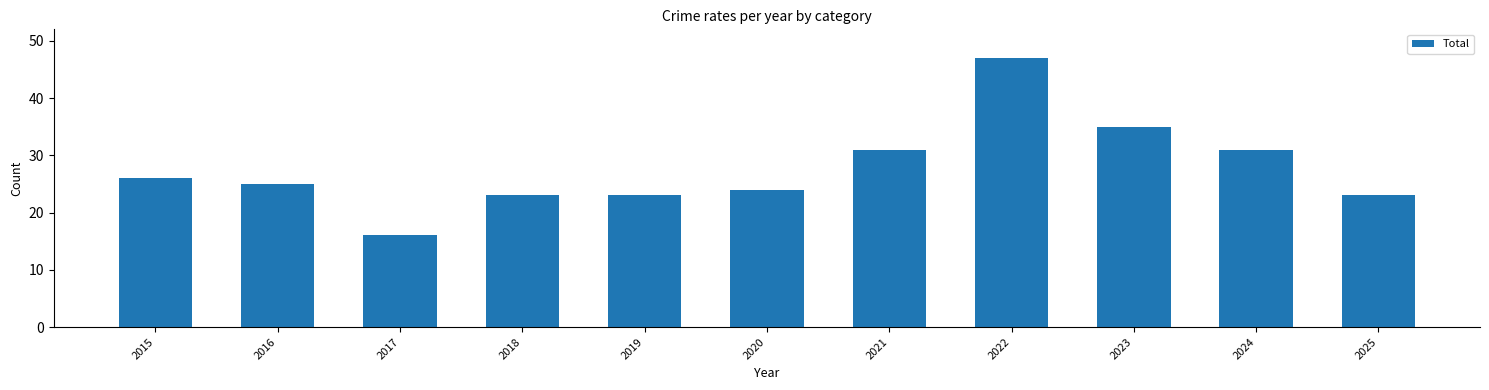

Does the chart contain stacked bars?

No